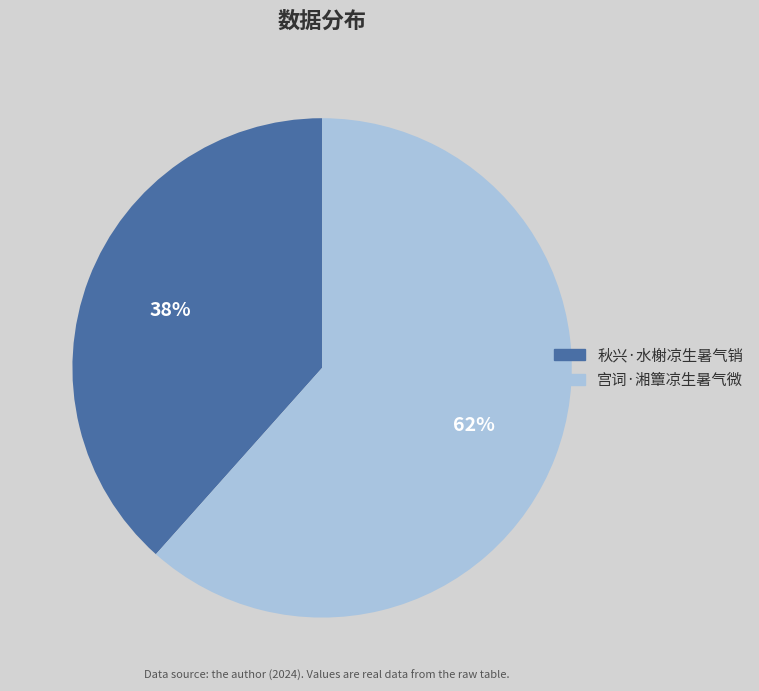

To the nearest percent, what is the combined percentage of 秋兴·水榭凉生暑气销 and 宫词·湘簟凉生暑气微?

100%